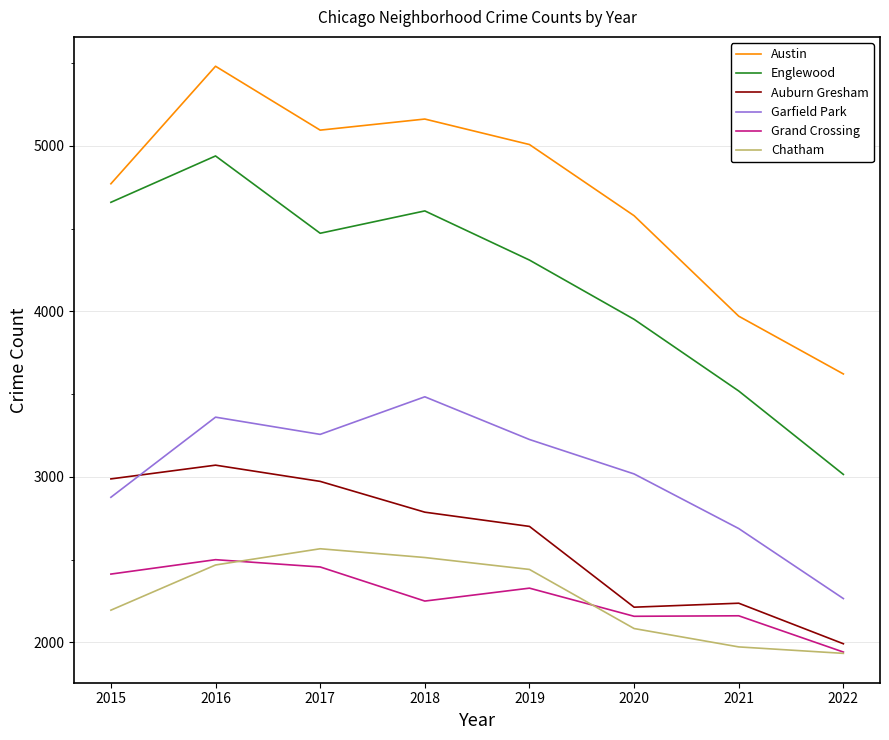

Which series changed the most between 2019 and 2022?

Austin